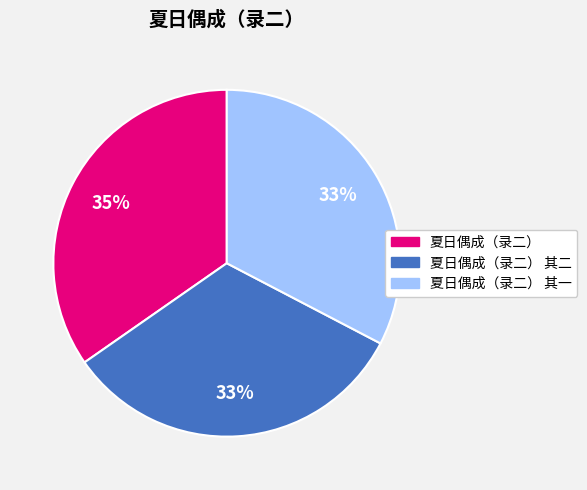

To the nearest percent, what is the average slice percentage?

33%